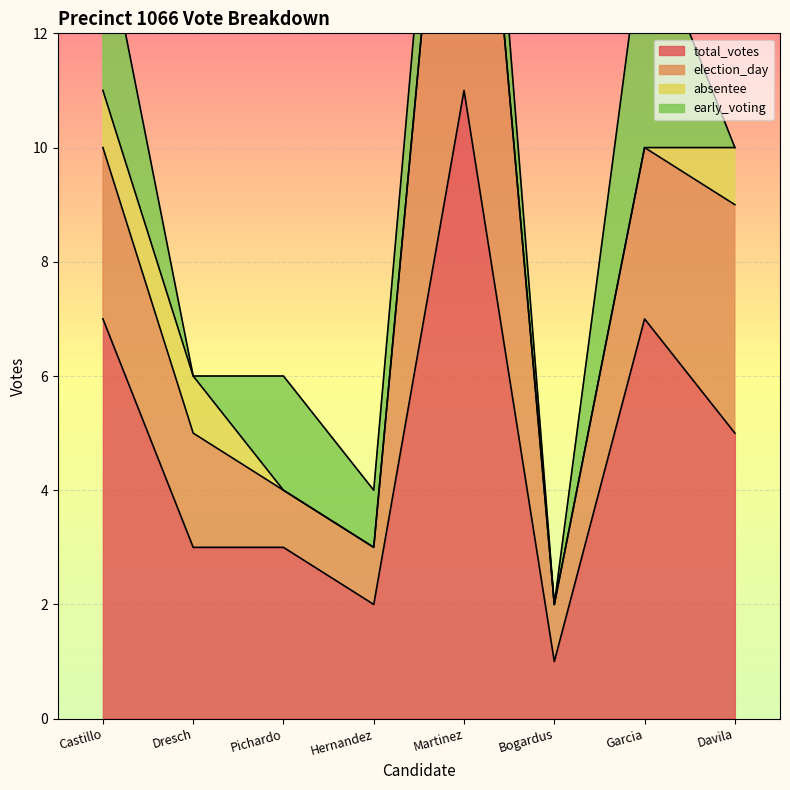

Reading right to left, transcribe all the data shown in this chart.

total_votes: Davila=5	Garcia=7	Bogardus=1	Martinez=11	Hernandez=2	Pichardo=3	Dresch=3	Castillo=7
election_day: Davila=4	Garcia=3	Bogardus=1	Martinez=9	Hernandez=1	Pichardo=1	Dresch=2	Castillo=3
absentee: Davila=1	Garcia=0	Bogardus=0	Martinez=0	Hernandez=0	Pichardo=0	Dresch=1	Castillo=1
early_voting: Davila=0	Garcia=4	Bogardus=0	Martinez=2	Hernandez=1	Pichardo=2	Dresch=0	Castillo=3